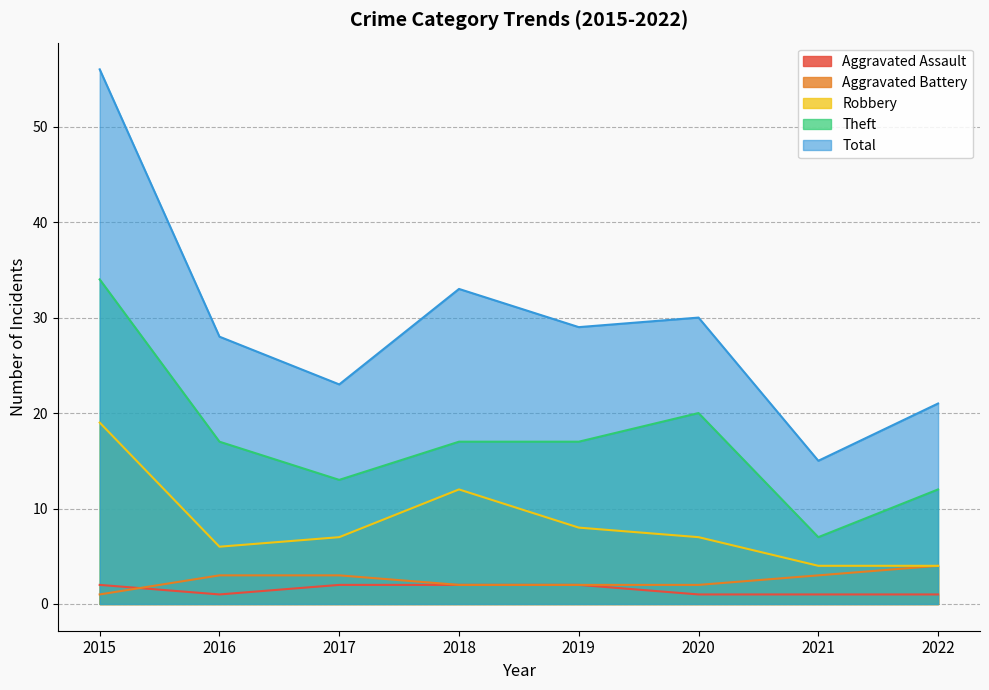

Reading left to right, what are all the values shown in this chart?

Aggravated Assault: 2015=2	2016=1	2017=2	2018=2	2019=2	2020=1	2021=1	2022=1
Aggravated Battery: 2015=1	2016=3	2017=3	2018=2	2019=2	2020=2	2021=3	2022=4
Robbery: 2015=19	2016=6	2017=7	2018=12	2019=8	2020=7	2021=4	2022=4
Theft: 2015=34	2016=17	2017=13	2018=17	2019=17	2020=20	2021=7	2022=12
Total: 2015=56	2016=28	2017=23	2018=33	2019=29	2020=30	2021=15	2022=21